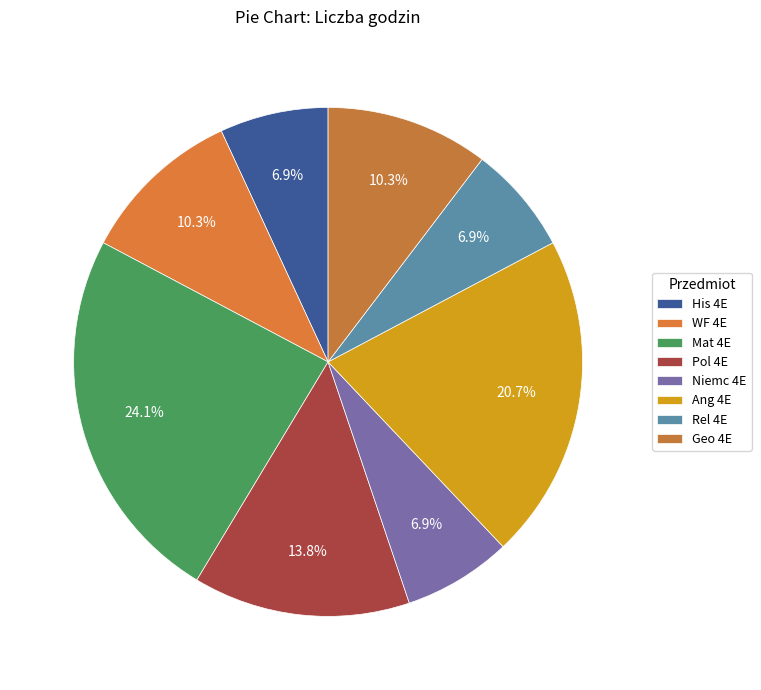

To the nearest percent, what is the average slice percentage?

12%